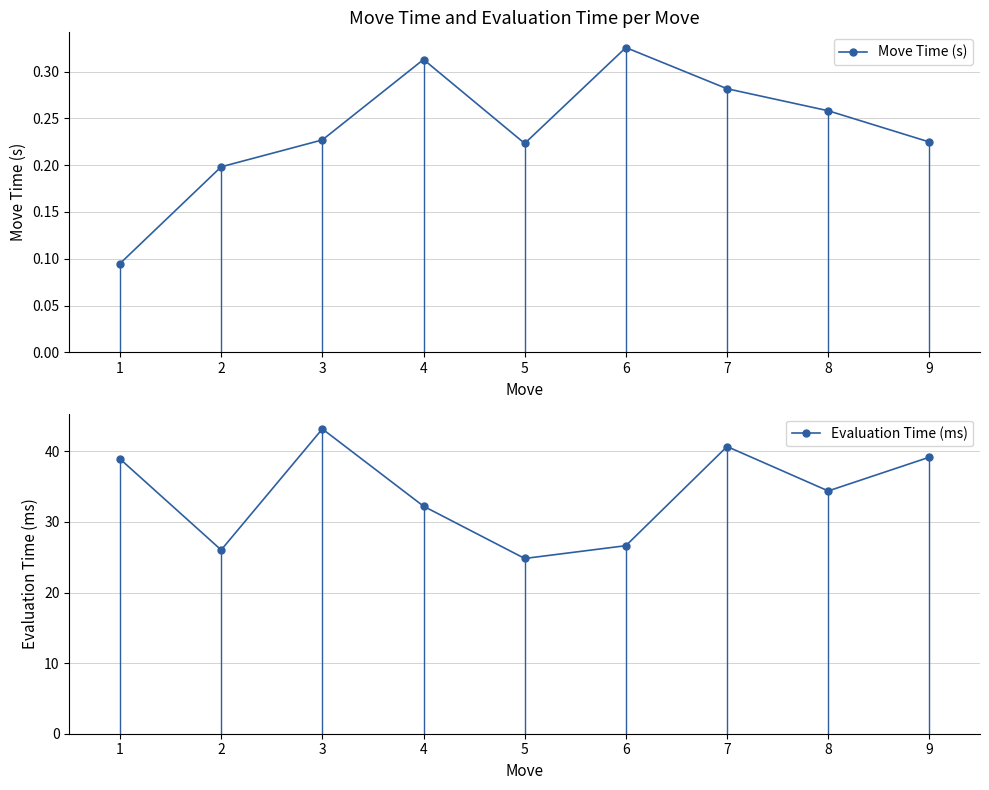

True or false: Move Time (s) and Evaluation Time (ms) cross at least once.

False